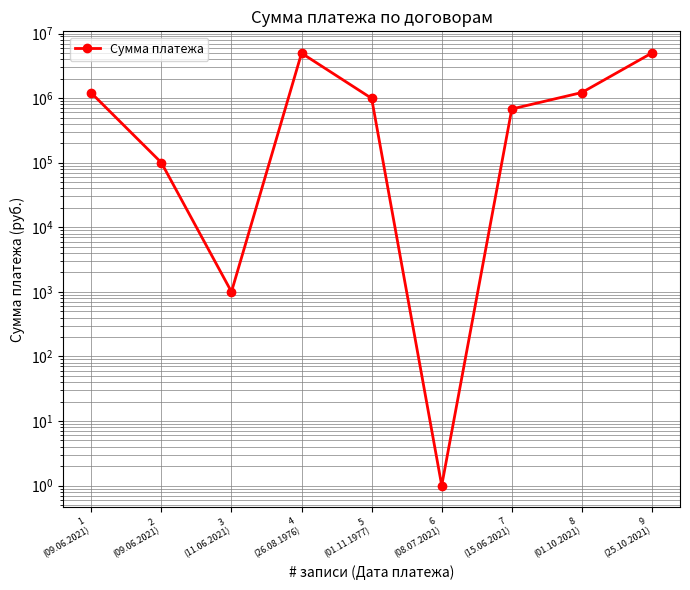

Reading left to right, transcribe all the data shown in this chart.

1200000	100000	1000	4965763	990521	1	678001	1220000	5000000